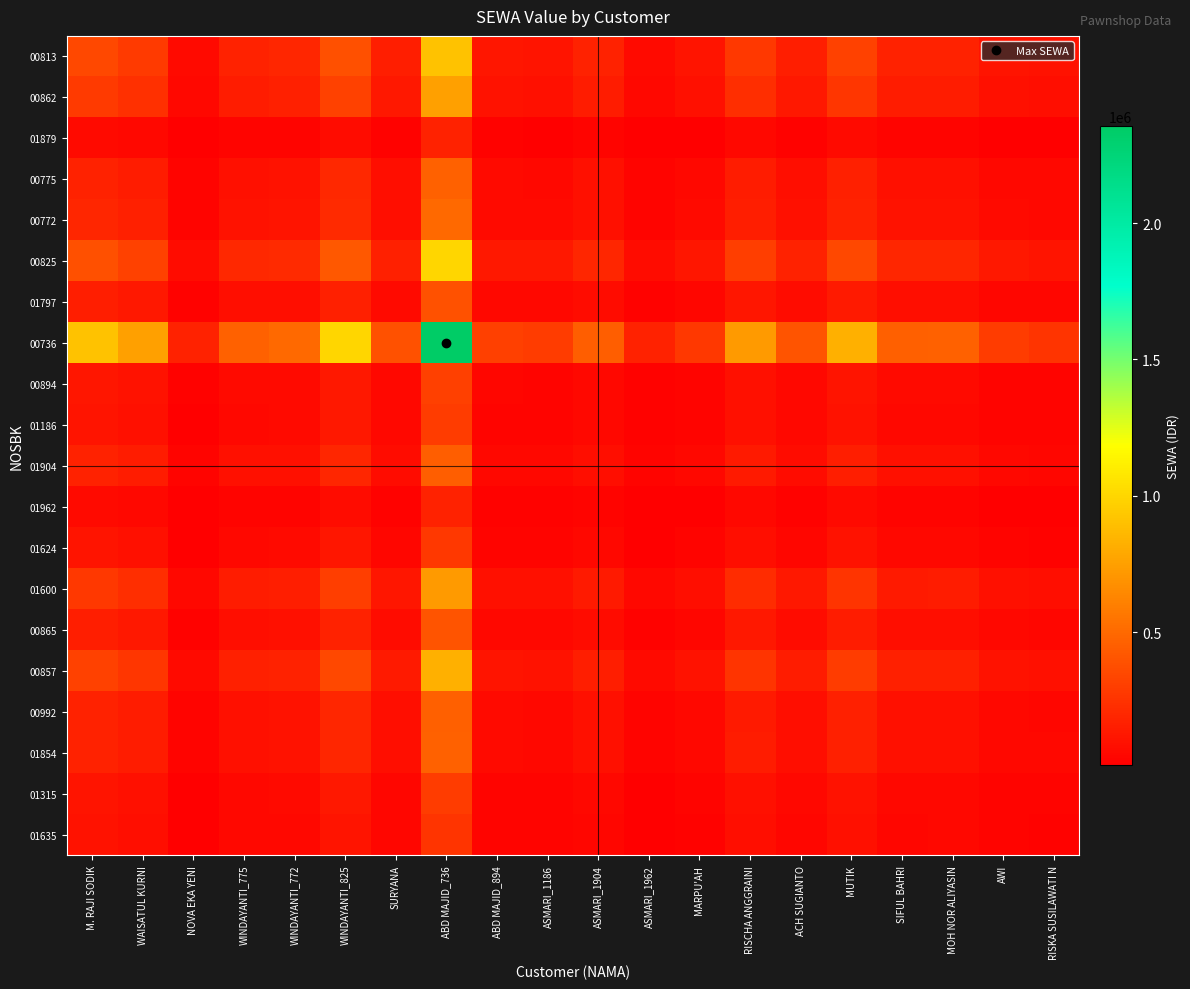

At which category does the chart reach its peak across all series?

ABD MAJID_736